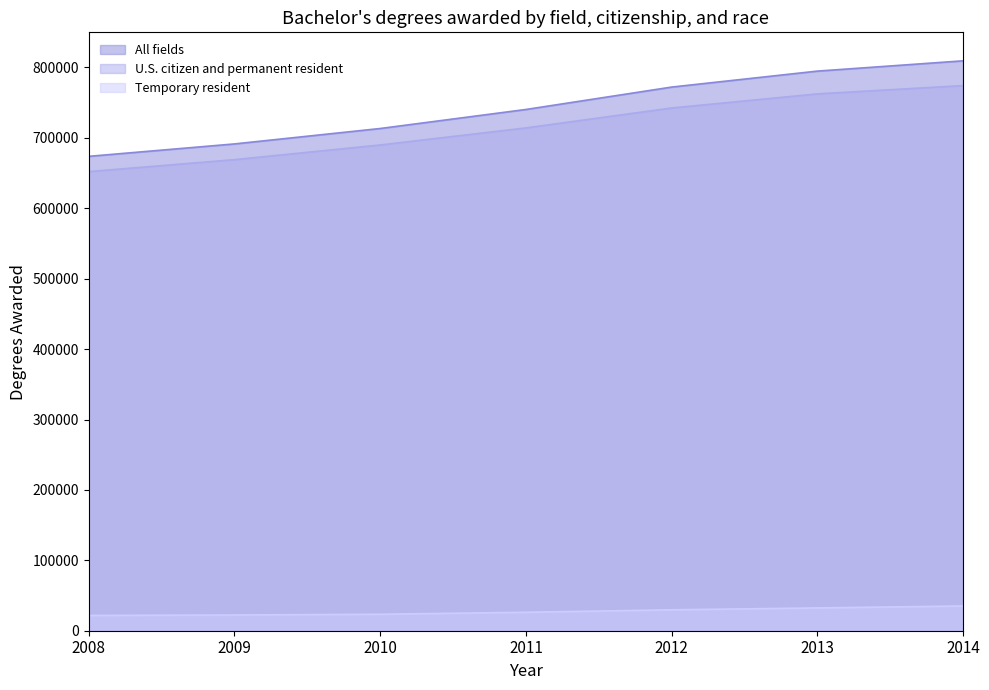

Which label corresponds to the smallest value in the chart?

2008